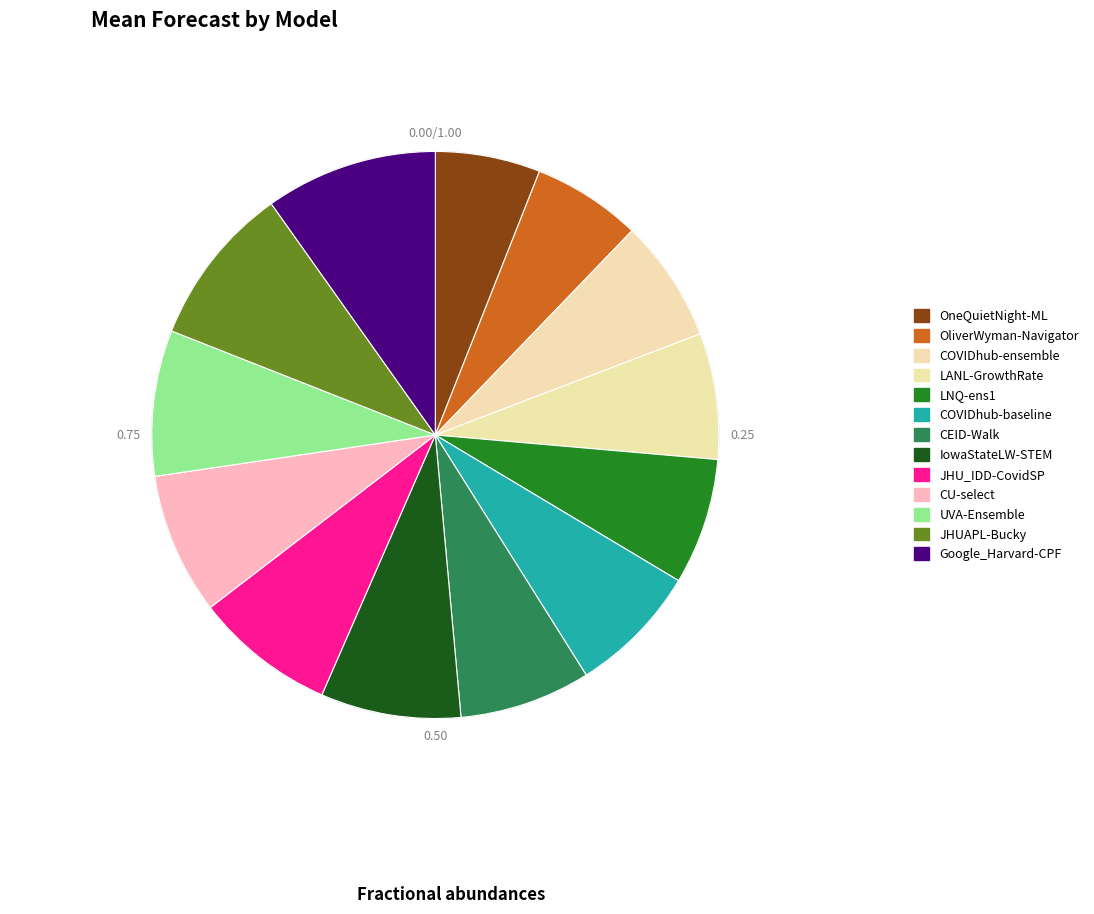

Combined, what portion of the pie is CU-select and OliverWyman-Navigator?

14.3%